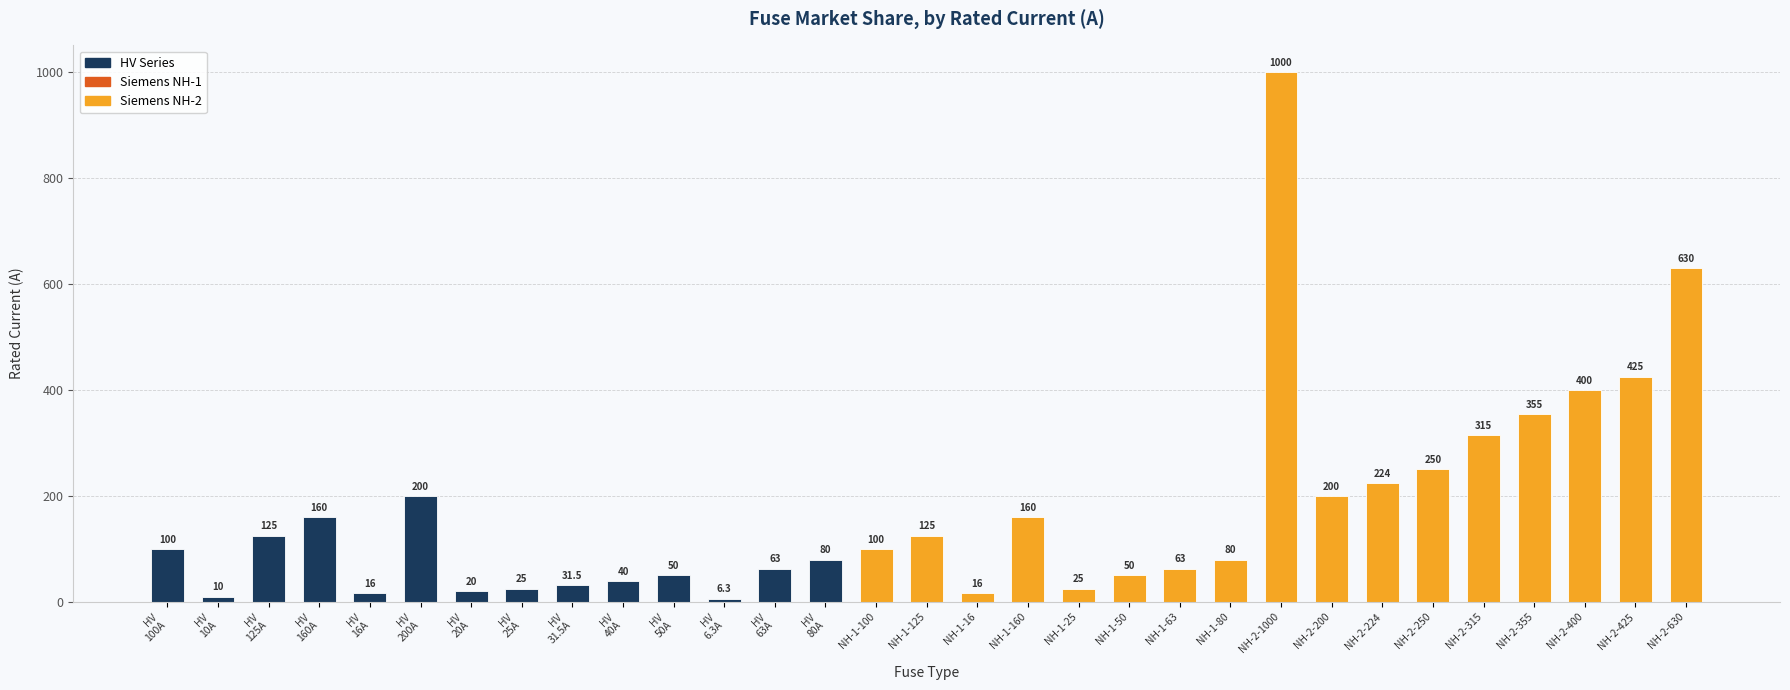

Reading left to right, extract all data points from this chart.

100.0	10.0	125.0	160.0	16.0	200.0	20.0	25.0	31.5	40.0	50.0	6.3	63.0	80.0	100.0	125.0	16.0	160.0	25.0	50.0	63.0	80.0	1000.0	200.0	224.0	250.0	315.0	355.0	400.0	425.0	630.0